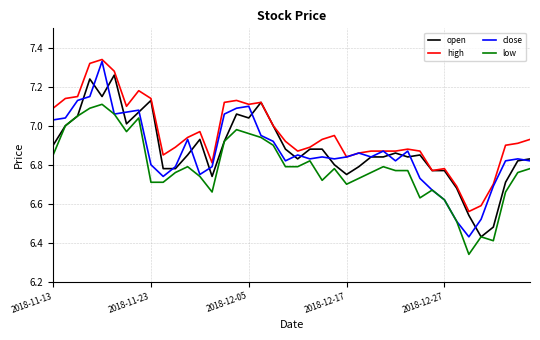

True or false: high and low intersect in this chart.

False